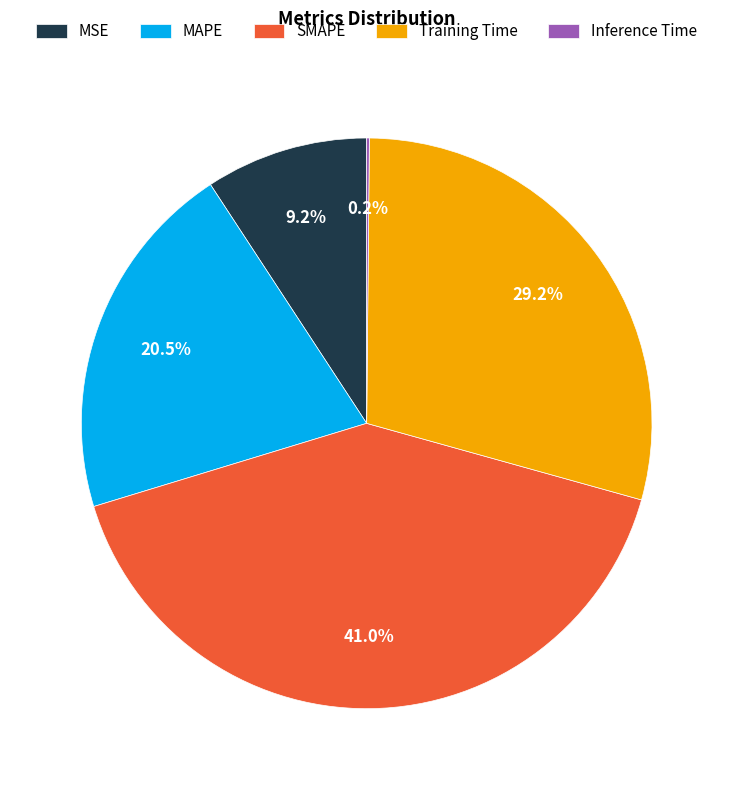

Which slice is the largest?

SMAPE